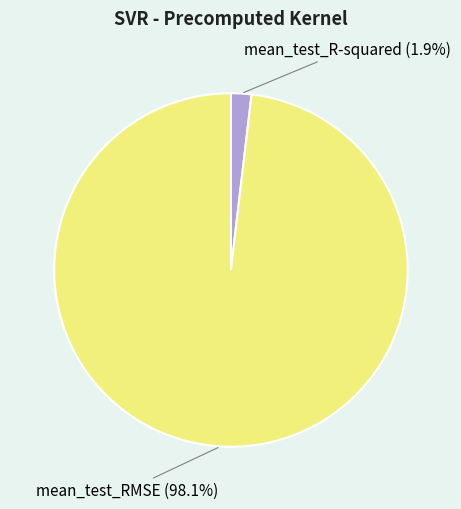

Is there a majority slice in this chart?

Yes